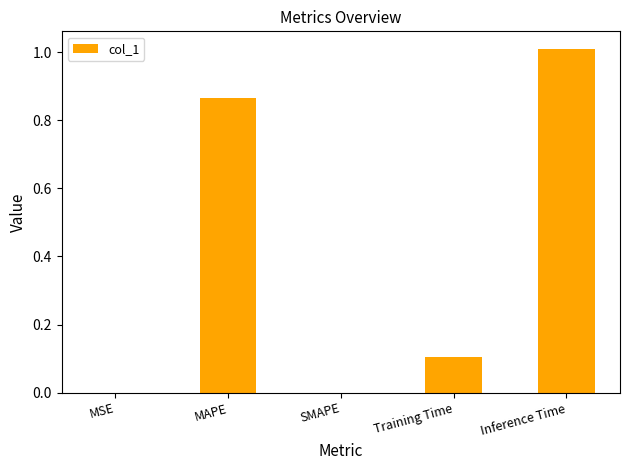

The value at Inference Time is 1.0. True or false?

True